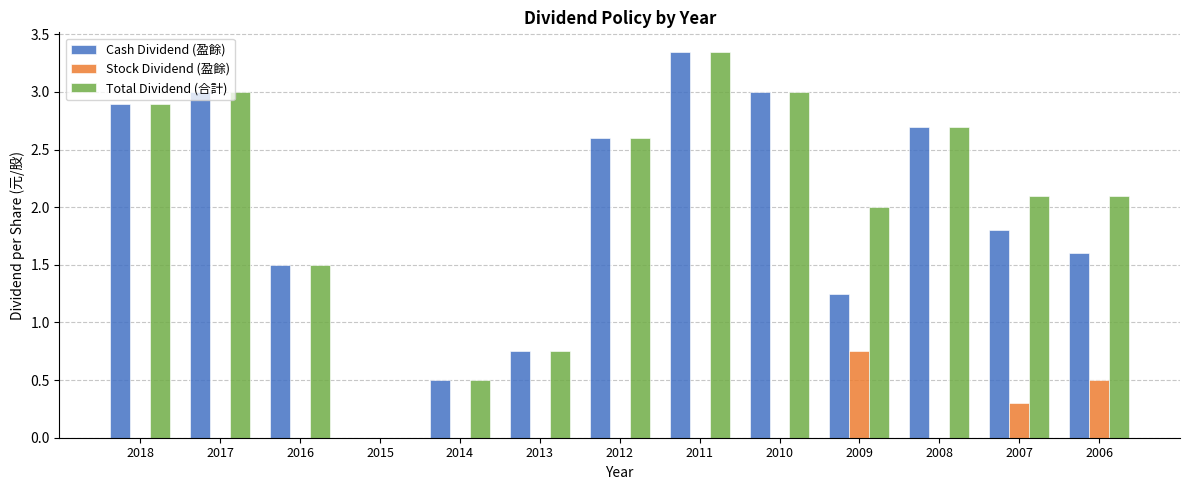

At which category is the sum across all series the highest?

2011